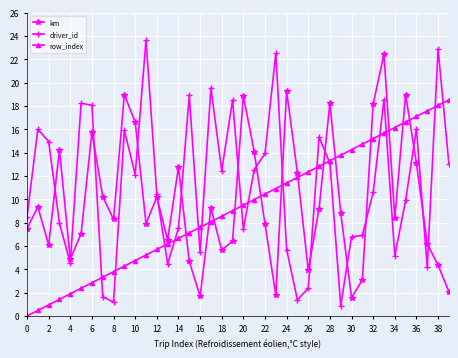

What is the highest value of the km series?

22.4